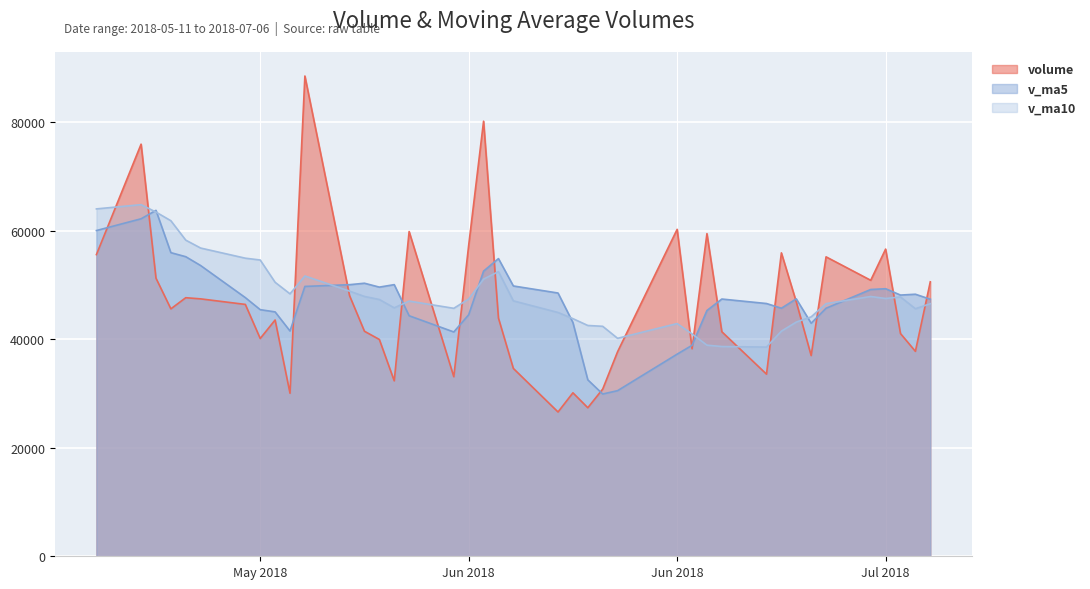

Is it true that v_ma5 equals 22010.4 at 35?

False